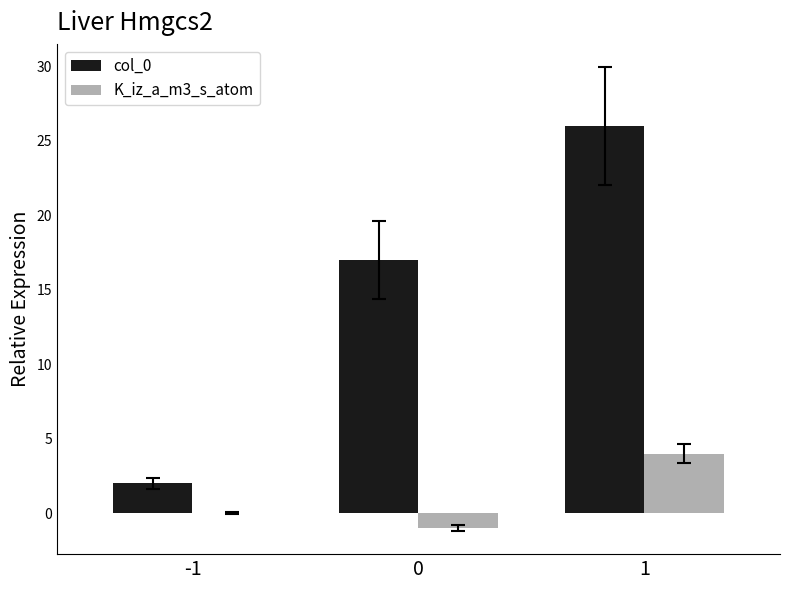

Is the value of col_0 at 1 greater than the value of K_iz_a_m3_s_atom at 0?

Yes